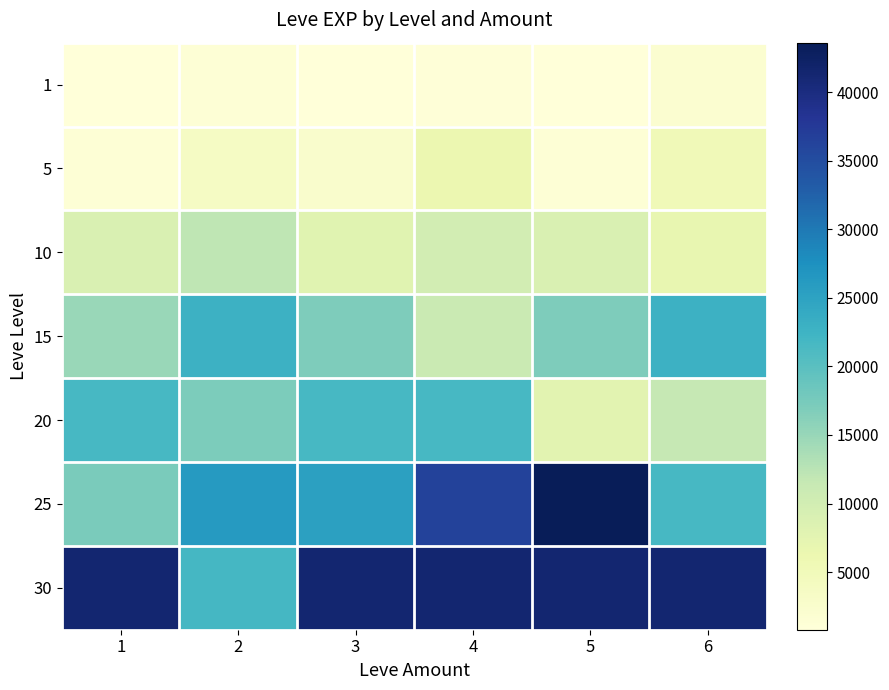

What is the total value across all series at 6?

111550